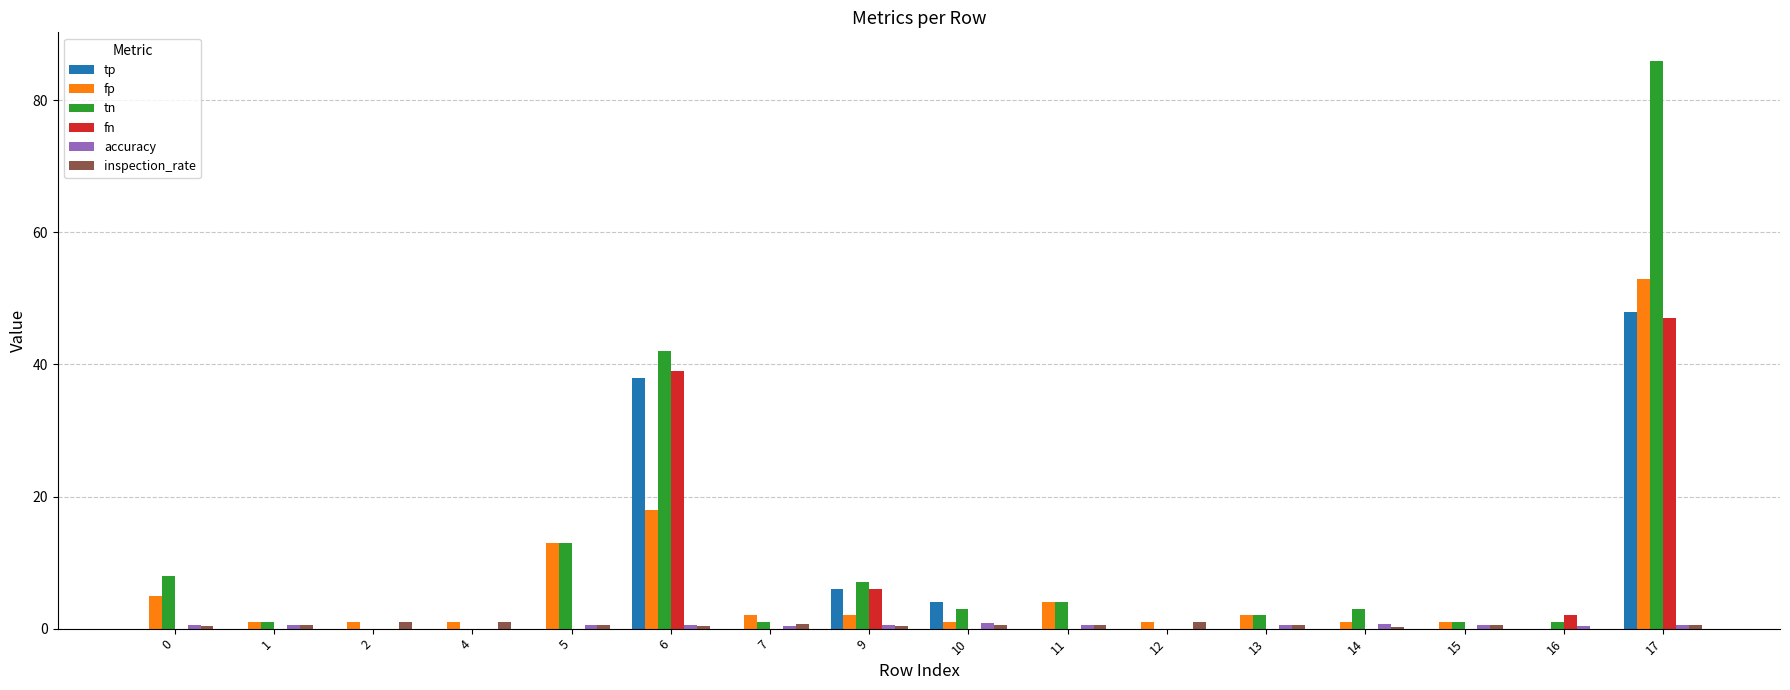

Which series has the largest total across all categories?

tn